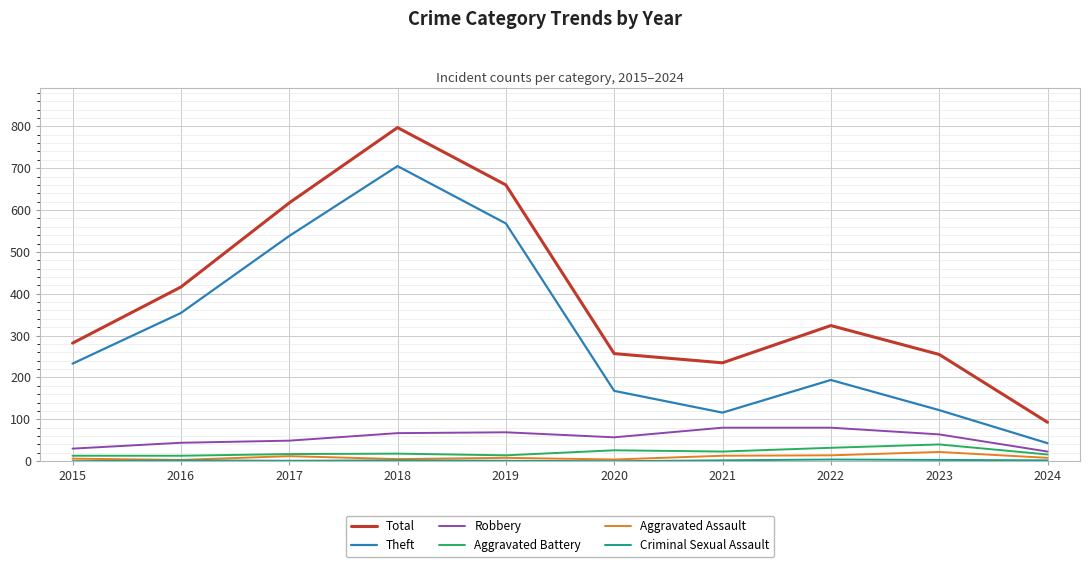

True or false: Theft and Total intersect in this chart.

False